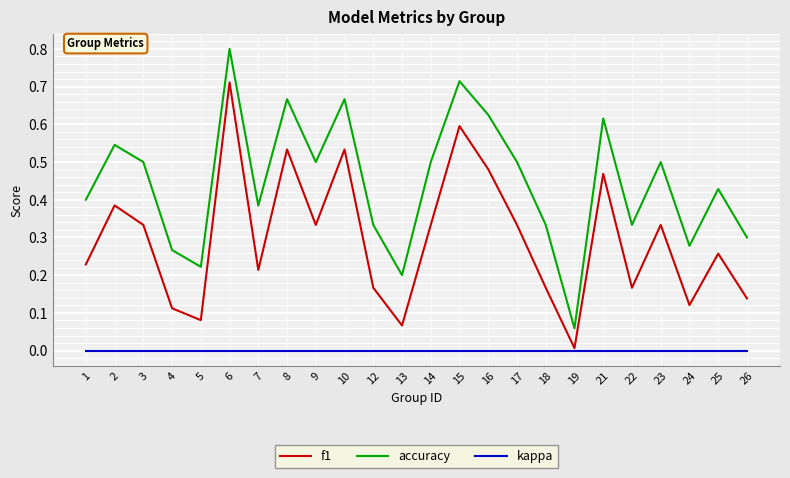

How many series are shown in this chart?

3